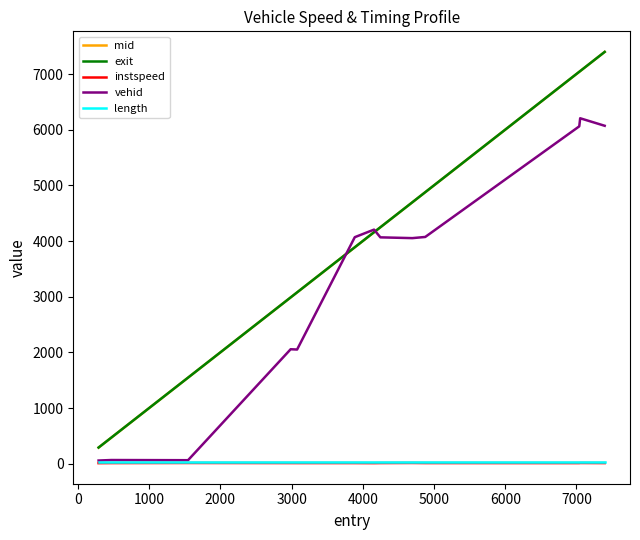

How many lines are shown in the chart?

5